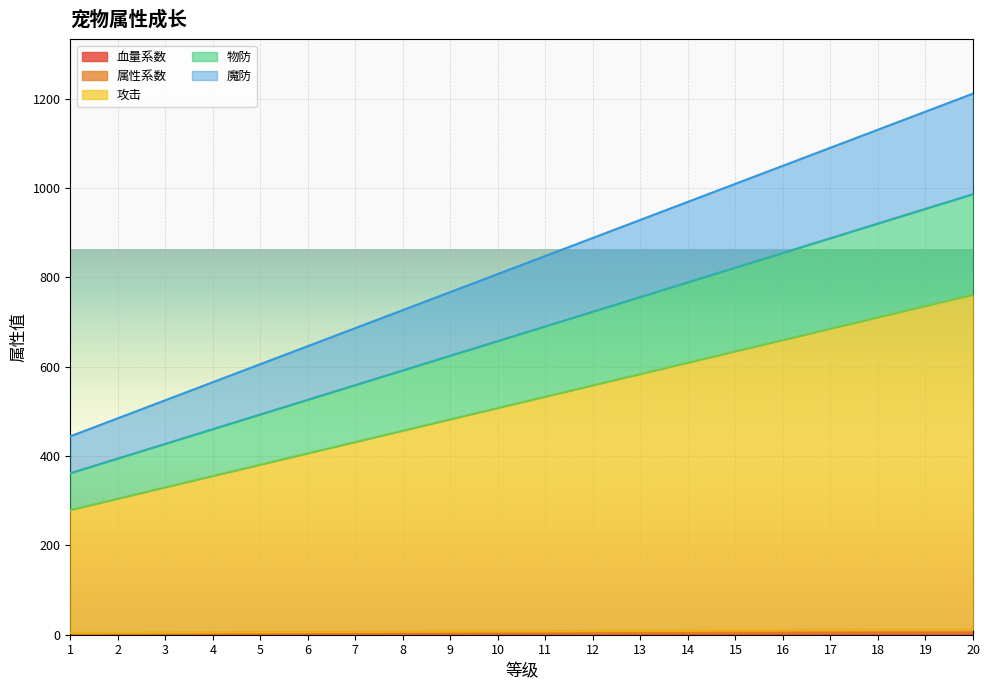

What are all the series names shown in the legend?

血量系数, 属性系数, 攻击, 物防, 魔防